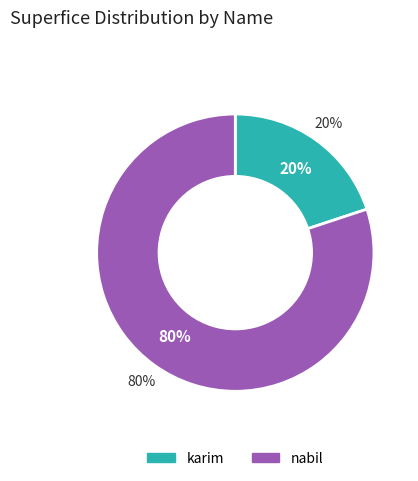

What percentage is the karim slice, to the nearest percent?

20%